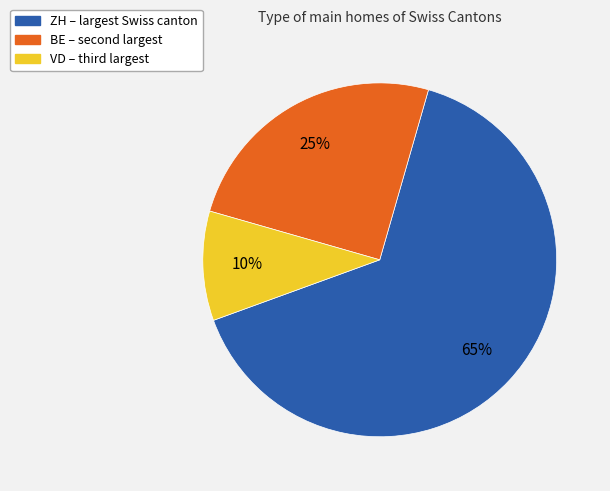

To the nearest percent, what is the difference between the largest and smallest slice percentages?

55%